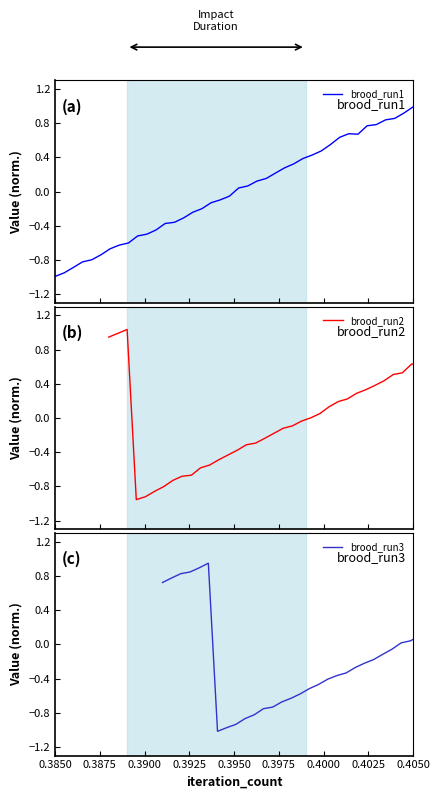

What is the difference between the maximum and minimum values in the brood_run1 series?

2.0